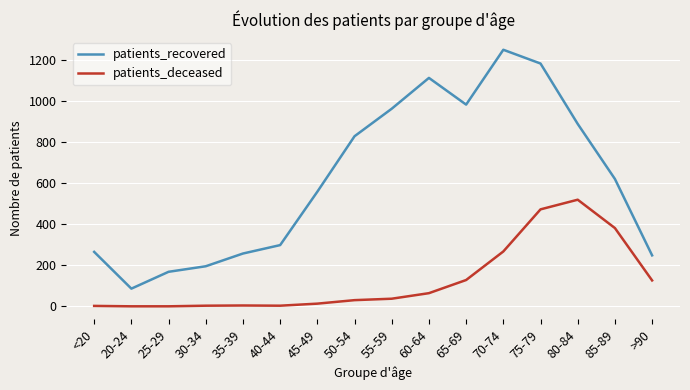

Count the number of data series in this chart.

2